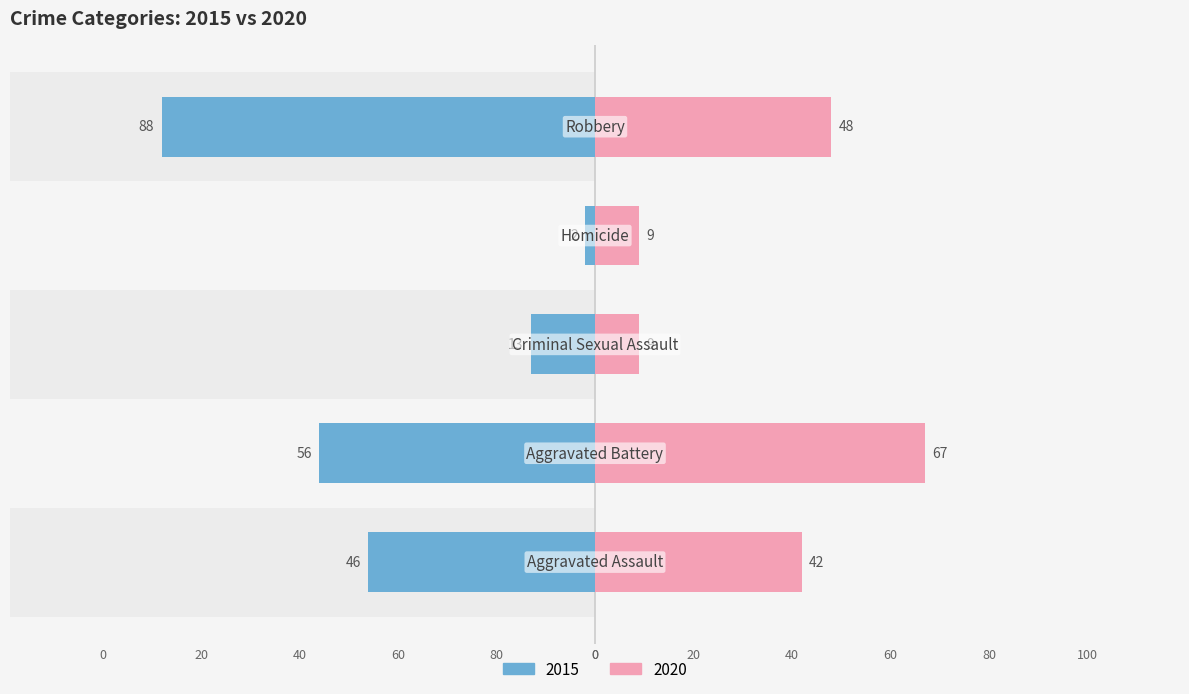

Reading left to right, what are all the values shown in this chart?

2015: -46	-56	-13	-2	-88
2020: 42	67	9	9	48